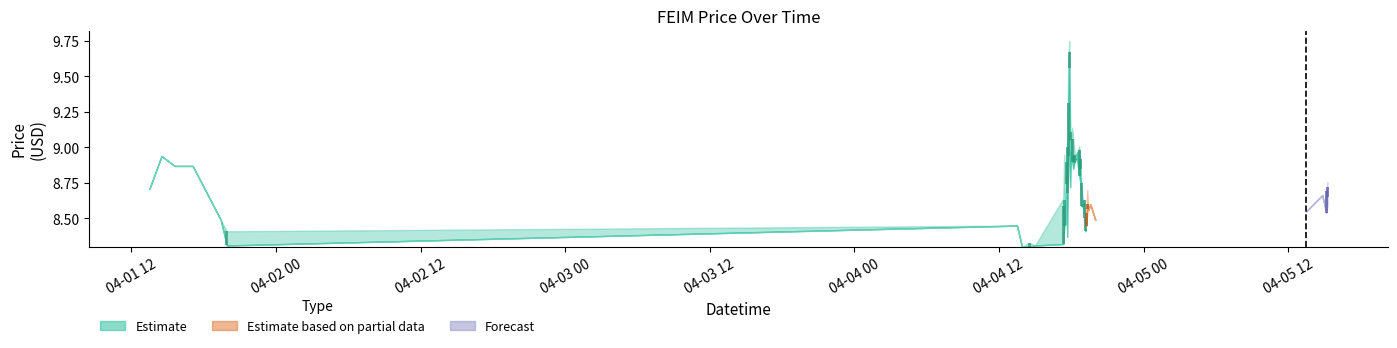

What is the smallest value displayed?

8.3